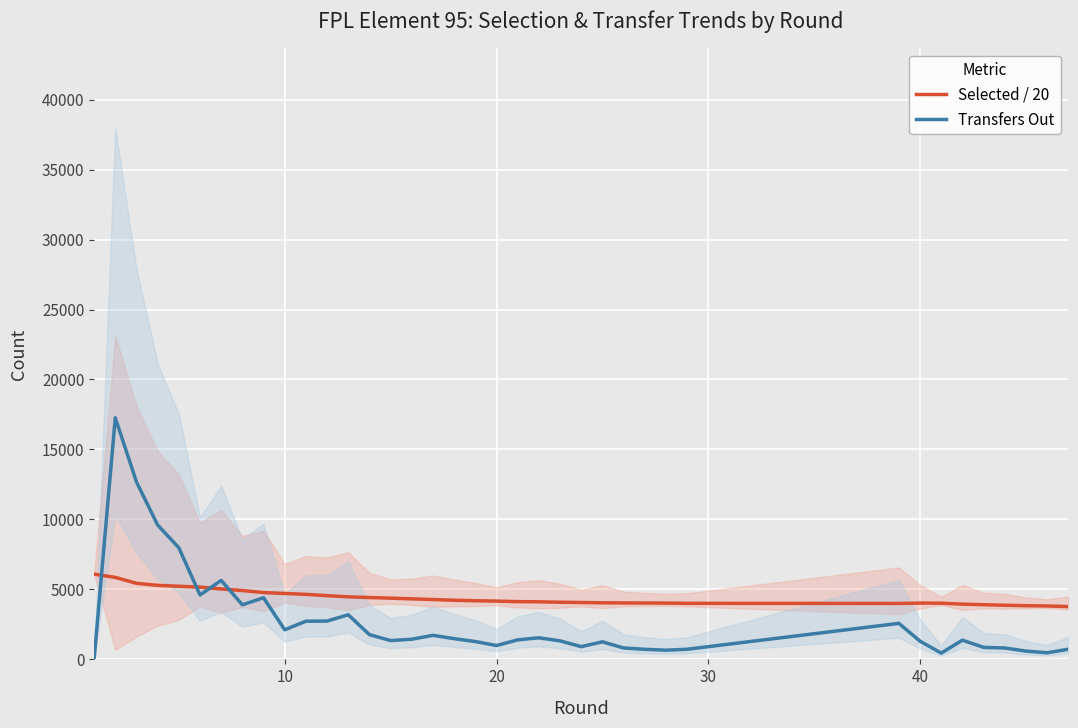

What is the maximum value for Transfers Out?

17263.0